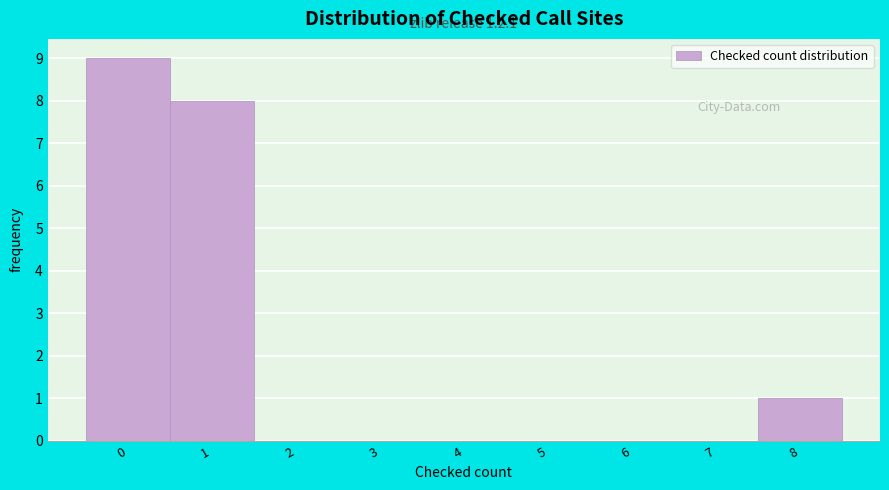

Which range on the x-axis has the tallest bar?

-0.5 to 0.5